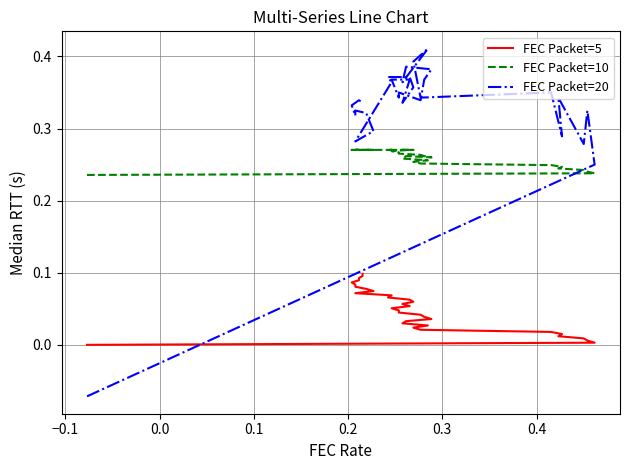

True or false: FEC Packet=10 and FEC Packet=5 cross at least once.

False